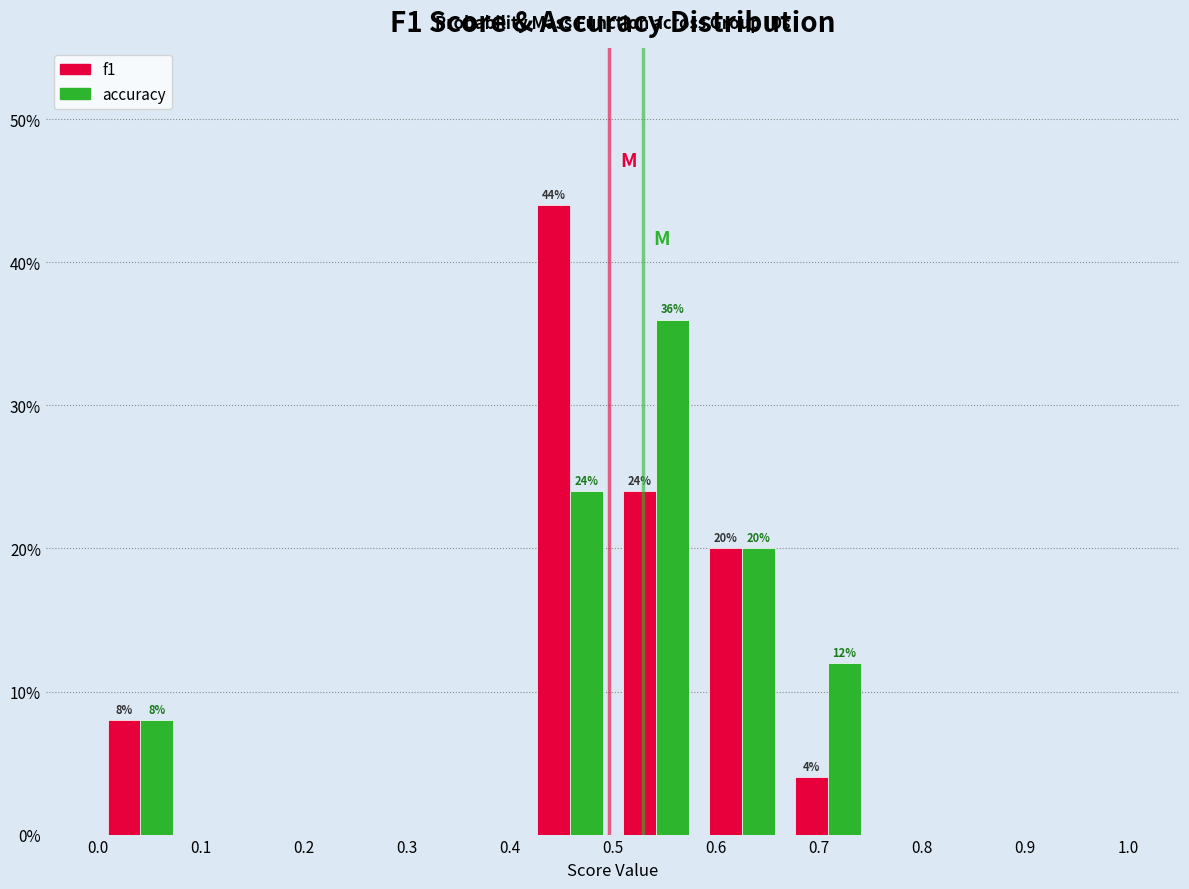

In the accuracy series, which range on the x-axis has the tallest bar?

0.50 to 0.58